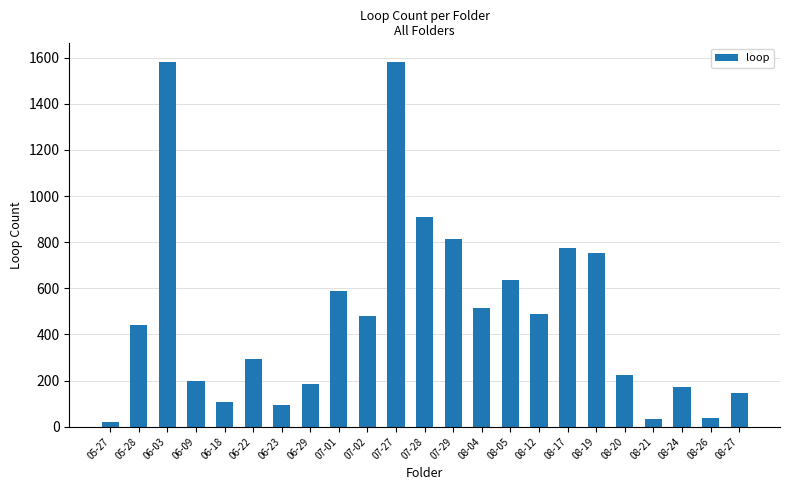

What position from the left is 07-02?

10